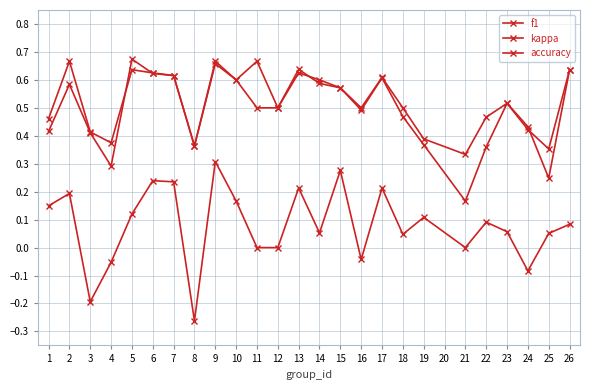

How many lines are shown in the chart?

3